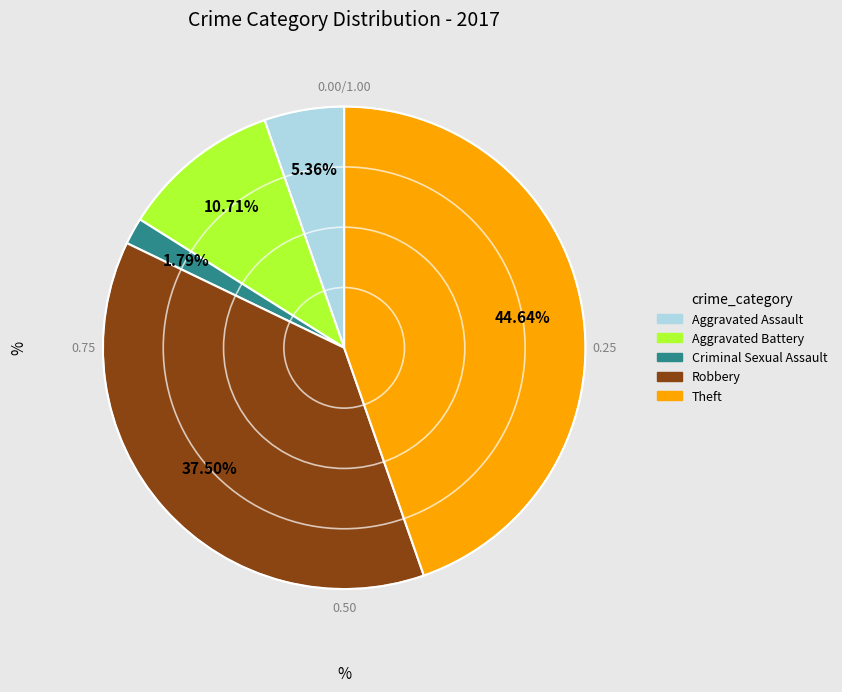

True or false: Theft accounts for 45% of the total.

True